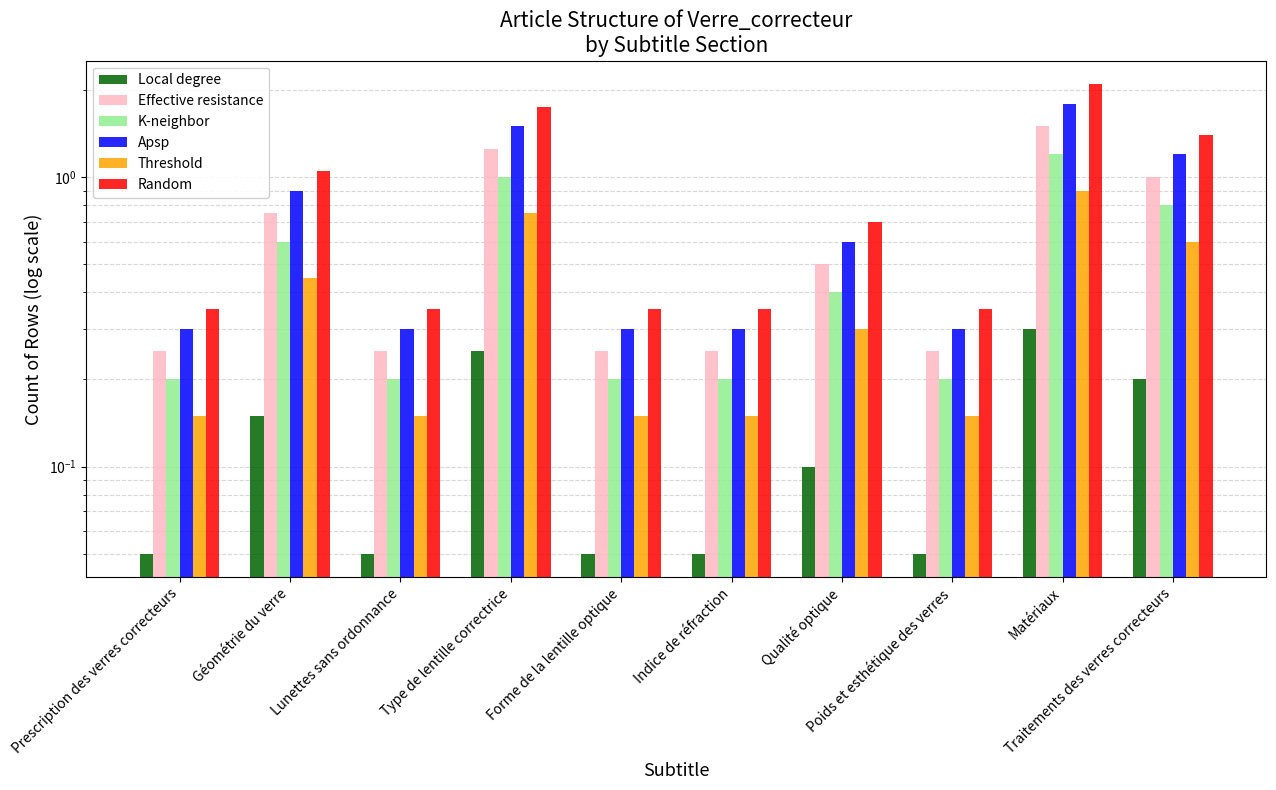

Which label corresponds to the largest value in the chart?

Matériaux